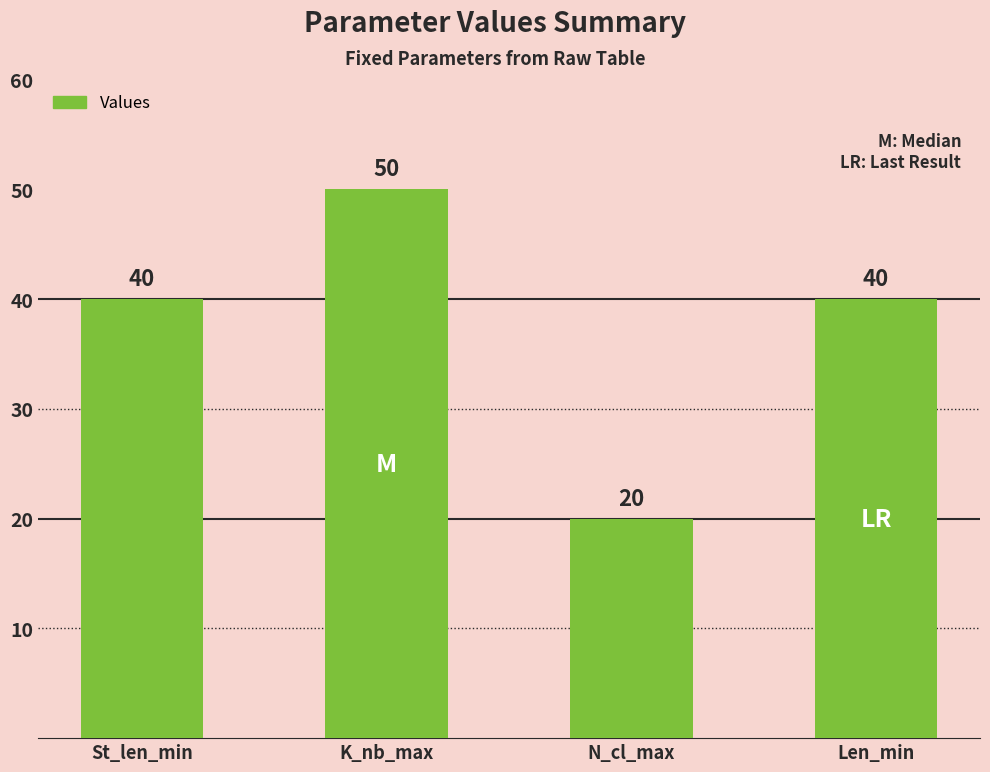

What value does the data have at N_cl_max, to the nearest 10?

20